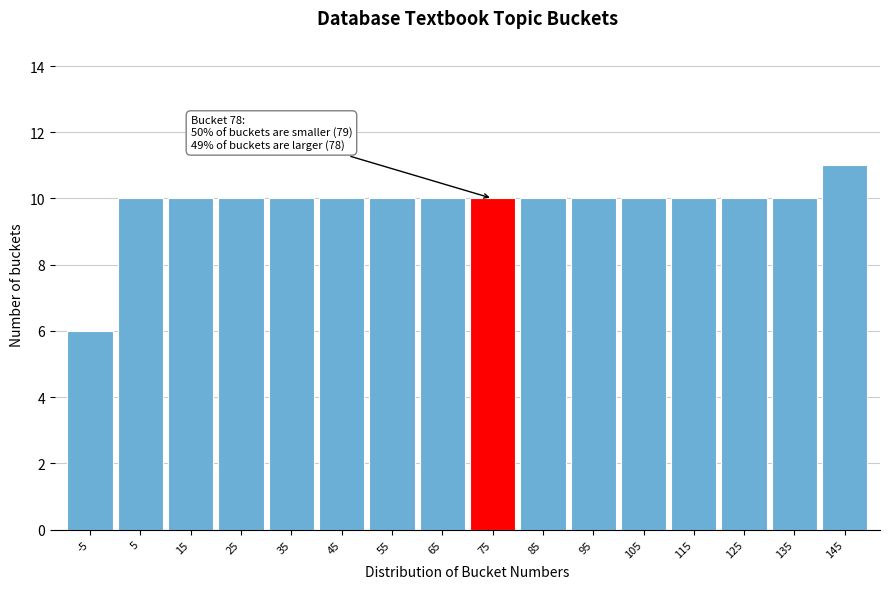

Reading left to right, list all the values displayed in this chart.

6	10	10	10	10	10	10	10	10	10	10	10	10	10	10	11